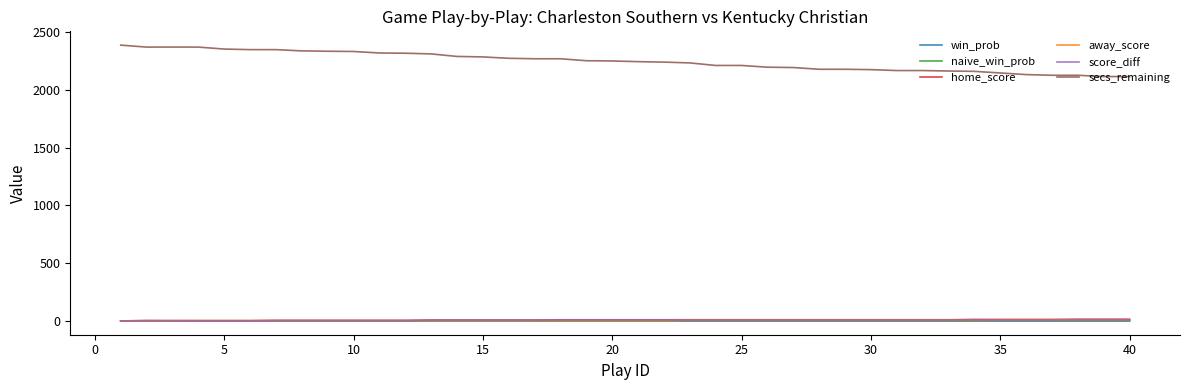

What is the average value of the home_score series?

8.6